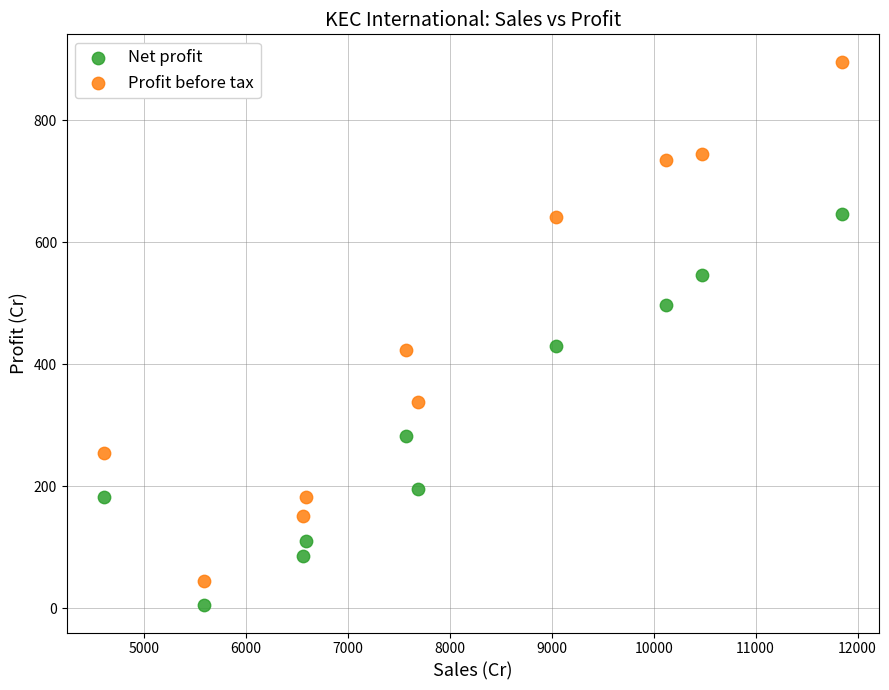

Across all data points, what is the range of X values (max minus min)?

7247.5